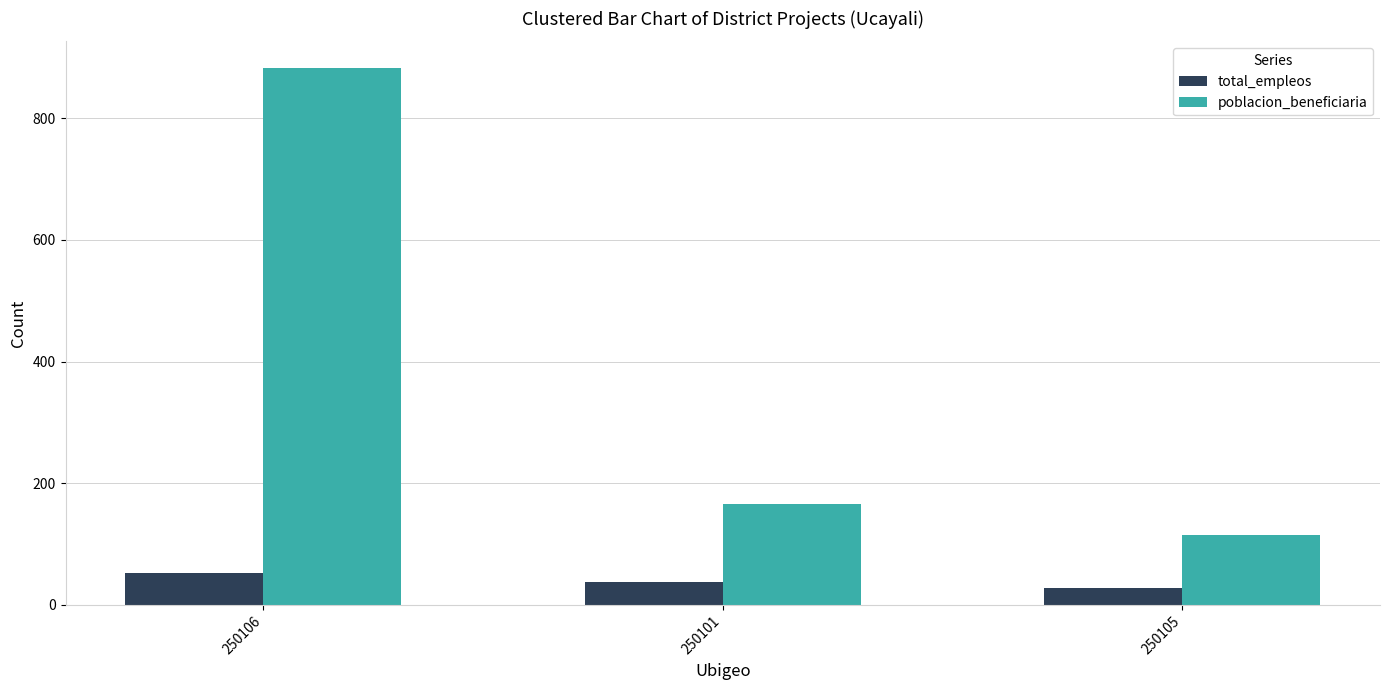

What are all the series names shown in the legend?

total_empleos, poblacion_beneficiaria